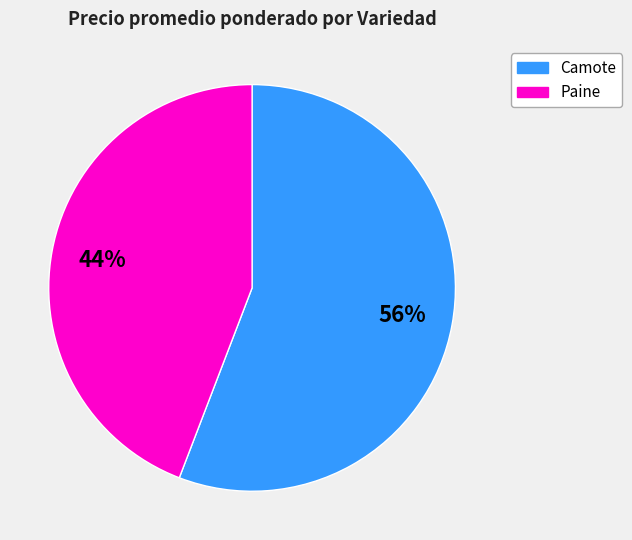

To the nearest percent, what is the difference between the largest and smallest slice percentages?

12%